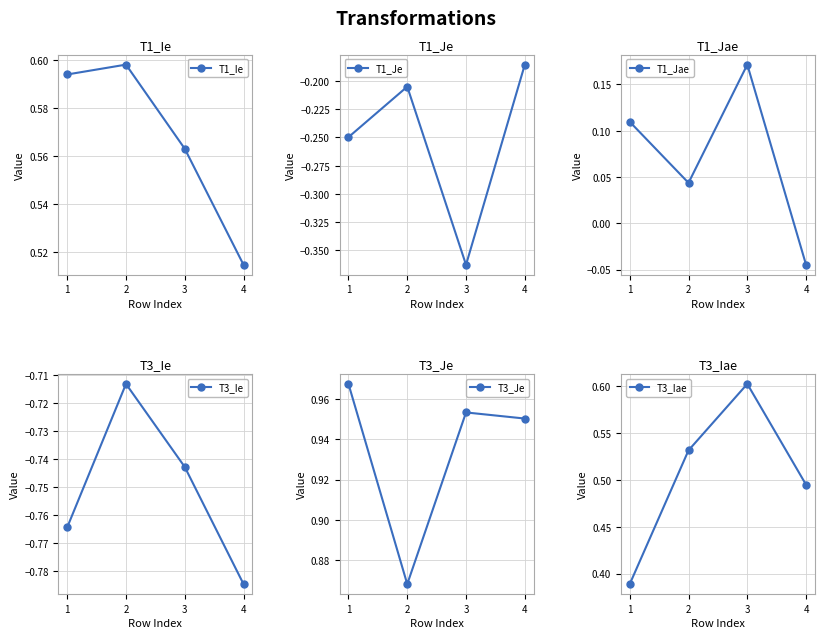

Read the T3_Je value at 3.

1.0